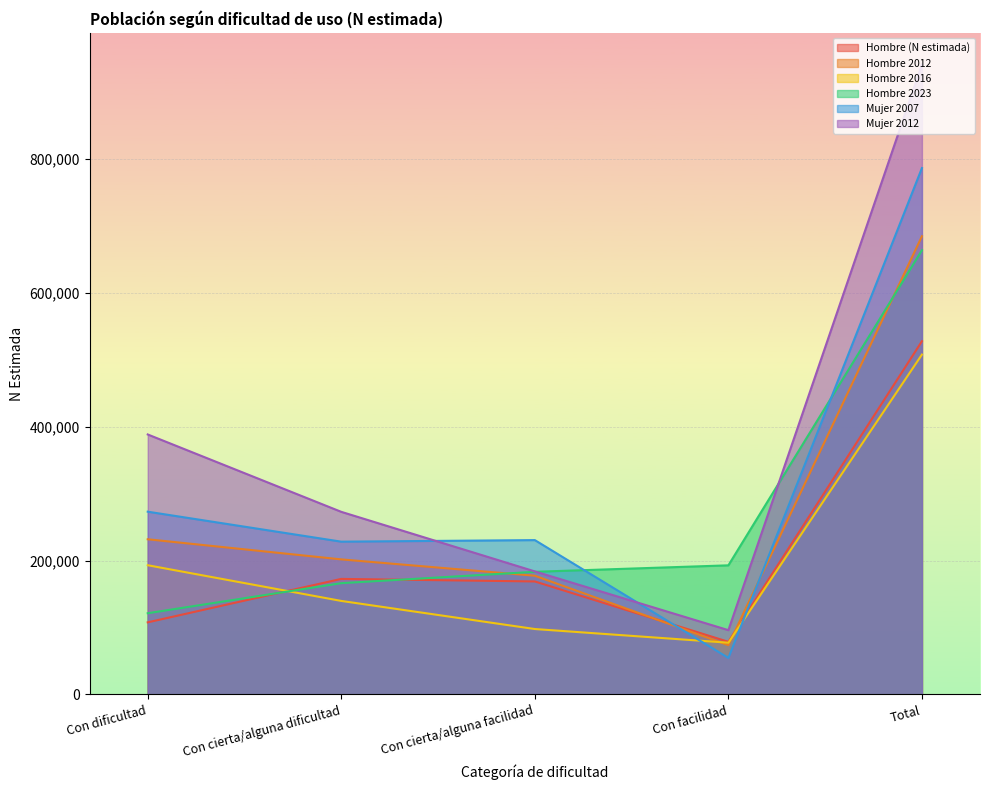

What is the sum of all Hombre 2016 values?

1015242